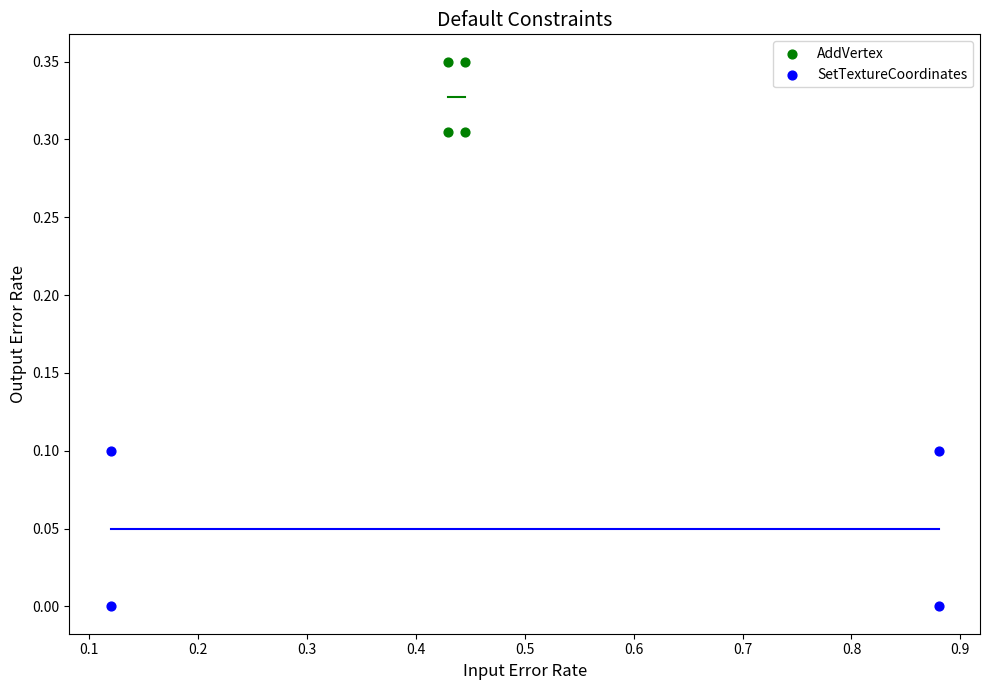

Which series reaches the maximum Y coordinate?

AddVertex